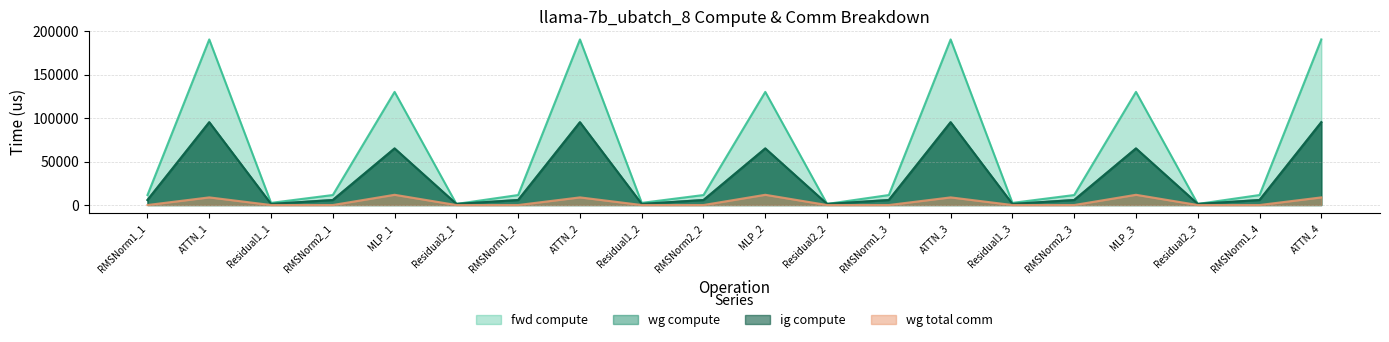

What is the sum of the wg total comm values at ATTN_1 and Residual2_2?

8791.0